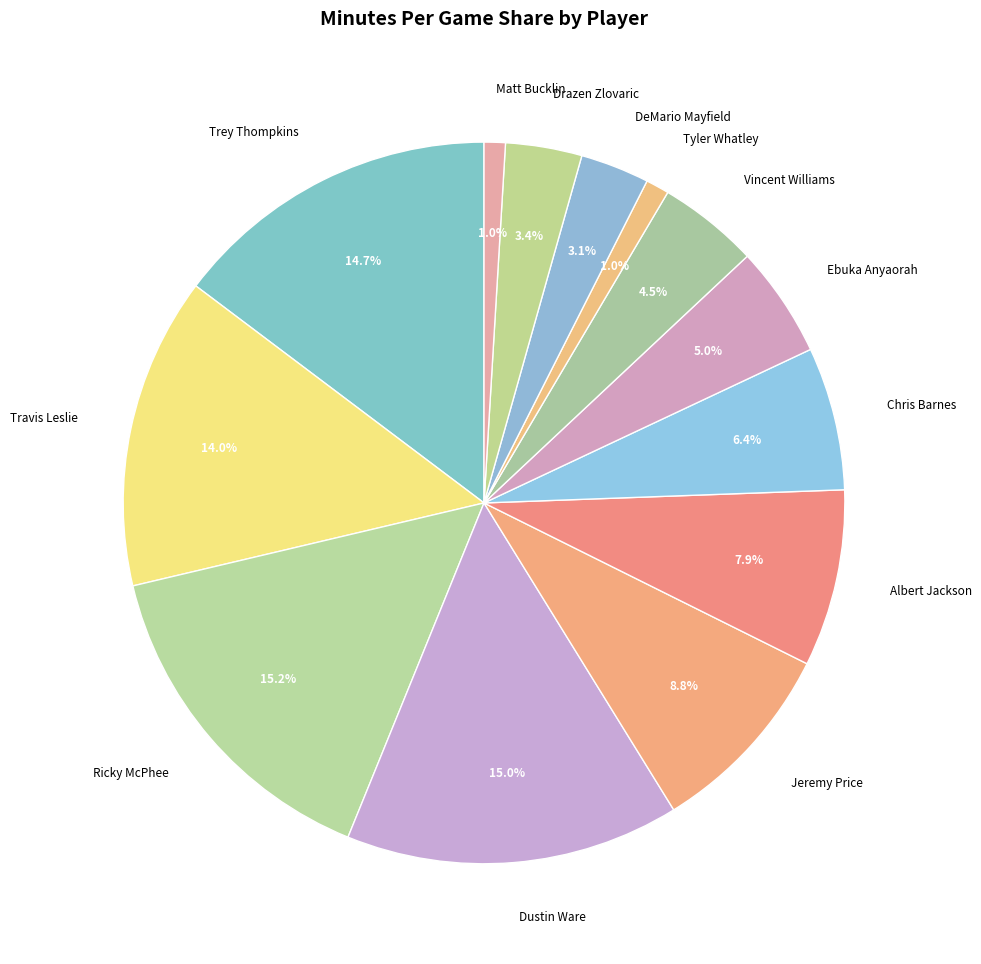

Approximately how many times larger is the value at DeMario Mayfield compared to Vincent Williams?

0.7